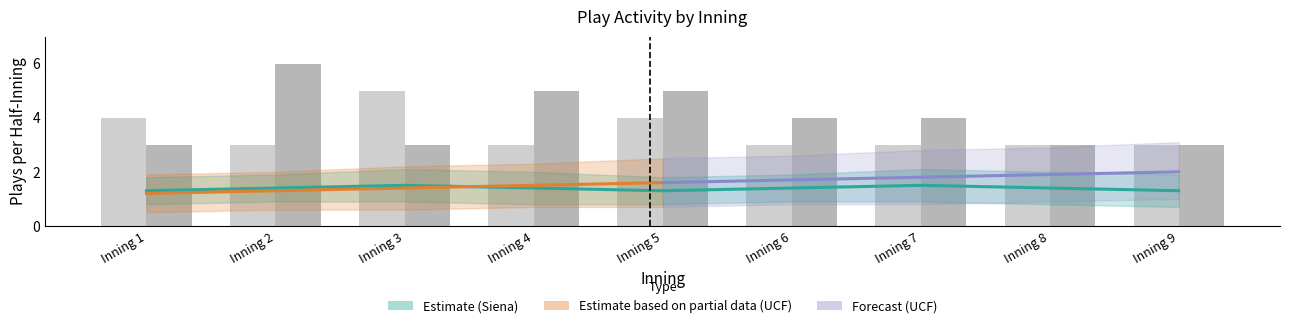

What is the highest value of the Siena_plays series?

5